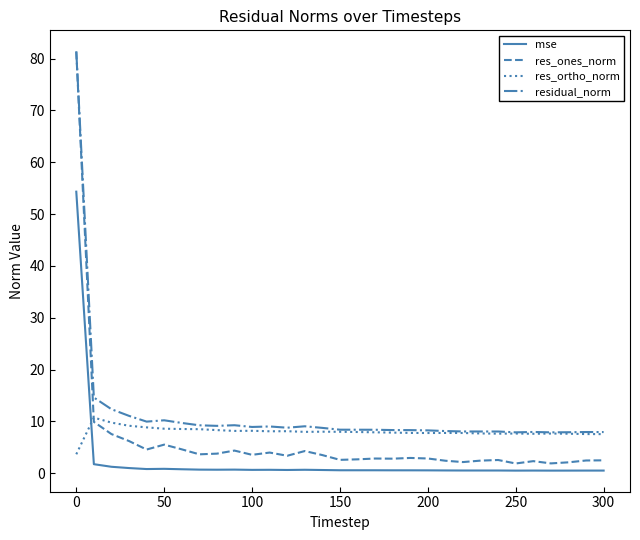

Does the chart have visible grid lines?

No